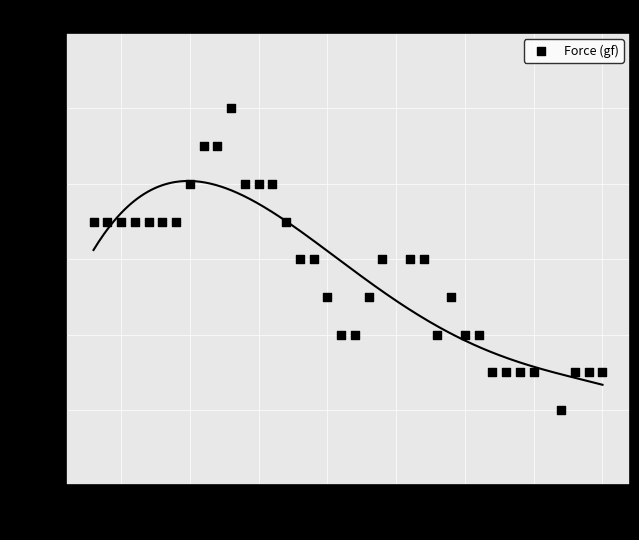

What Y value in the scatter plot is closest to 38?

38.2